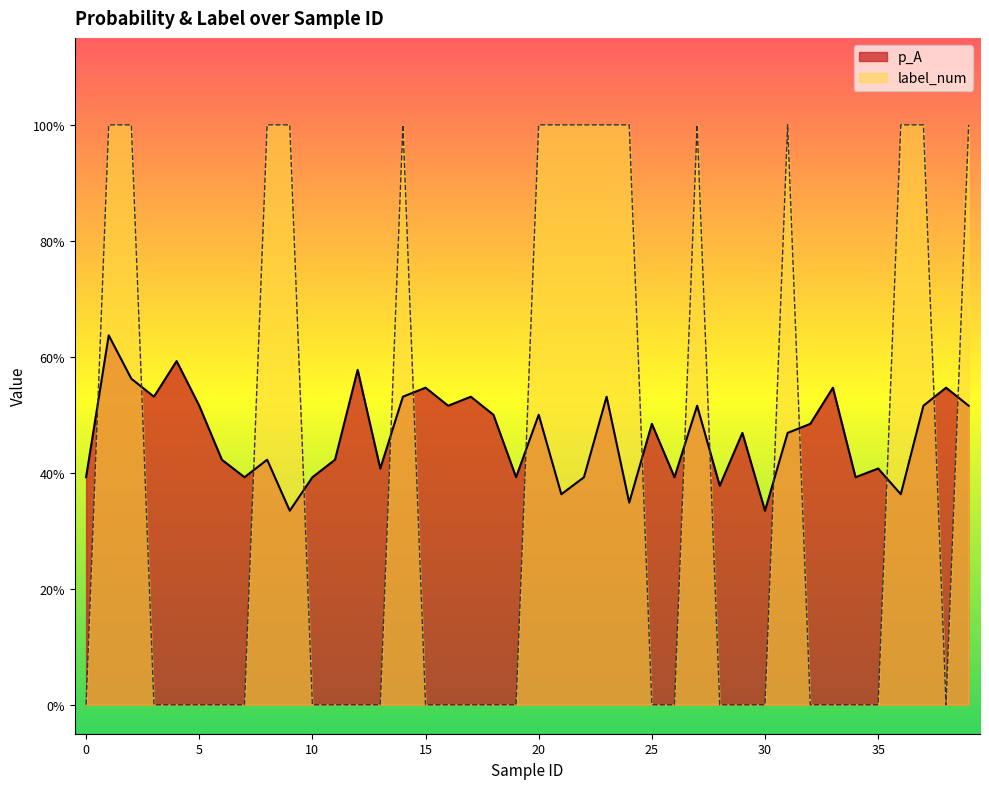

The label_num series shows 1.0 at 9. True or false?

True